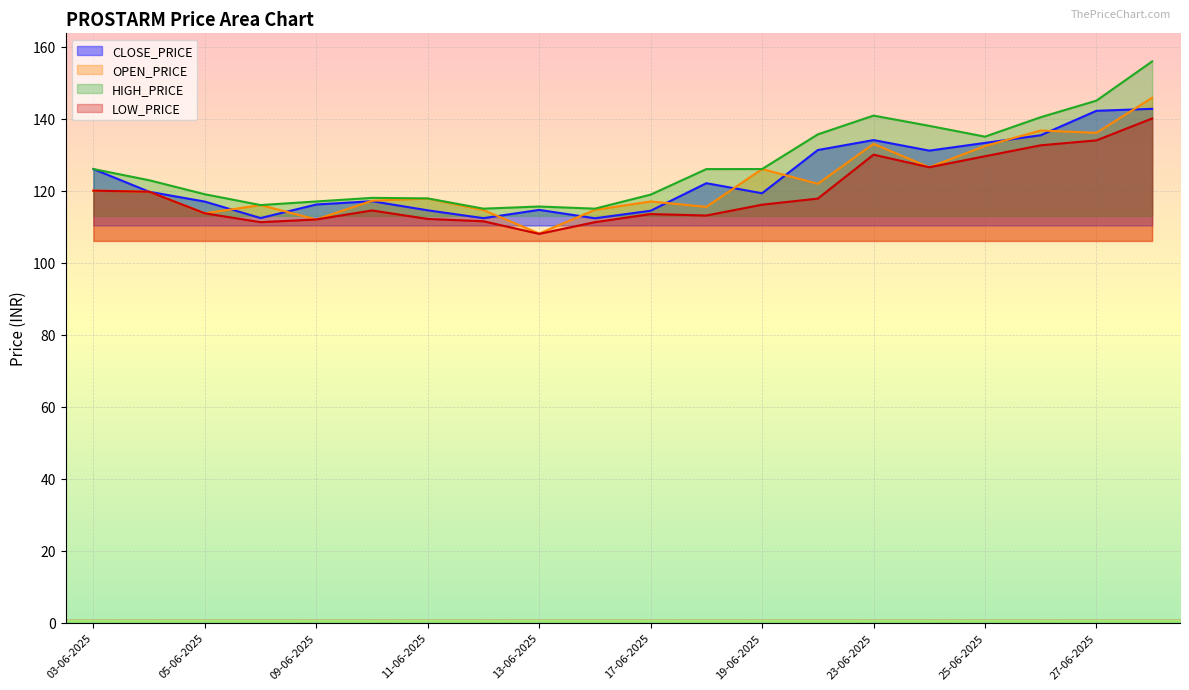

What is the difference between the CLOSE_PRICE values at 11-06-2025 and 23-06-2025?

19.5